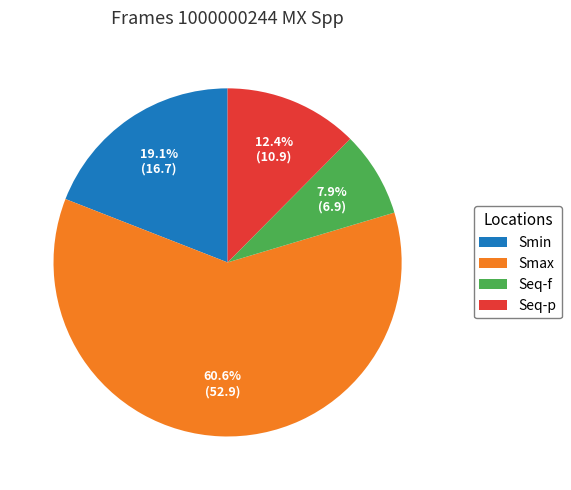

To the nearest percent, what is the difference between the Seq-p and Smin slice percentages?

7%